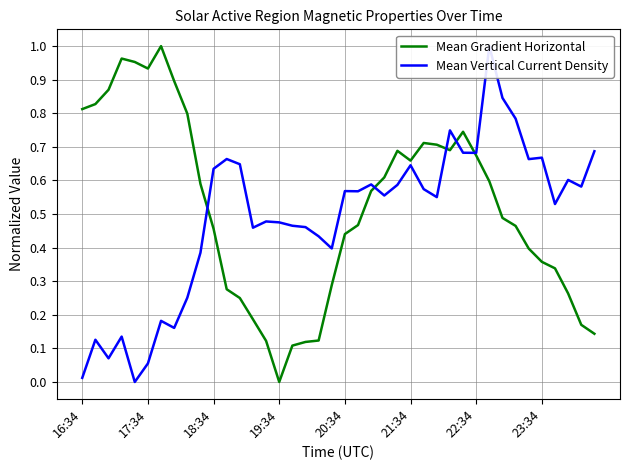

Which series has the widest spread of values?

Mean Gradient Horizontal